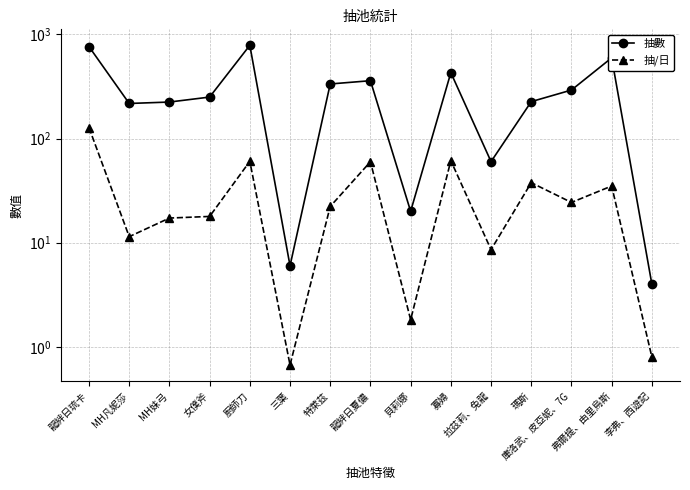

At which category is the sum across all series the highest?

龍絆日琉卡